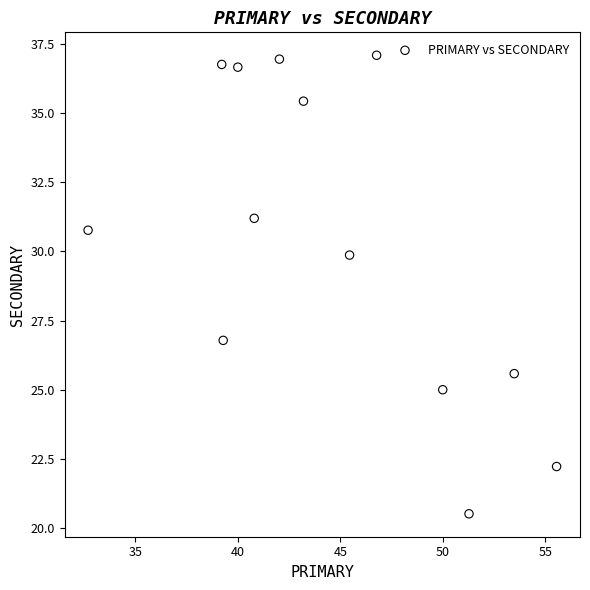

What Y value in the scatter plot is closest to 28?

26.8